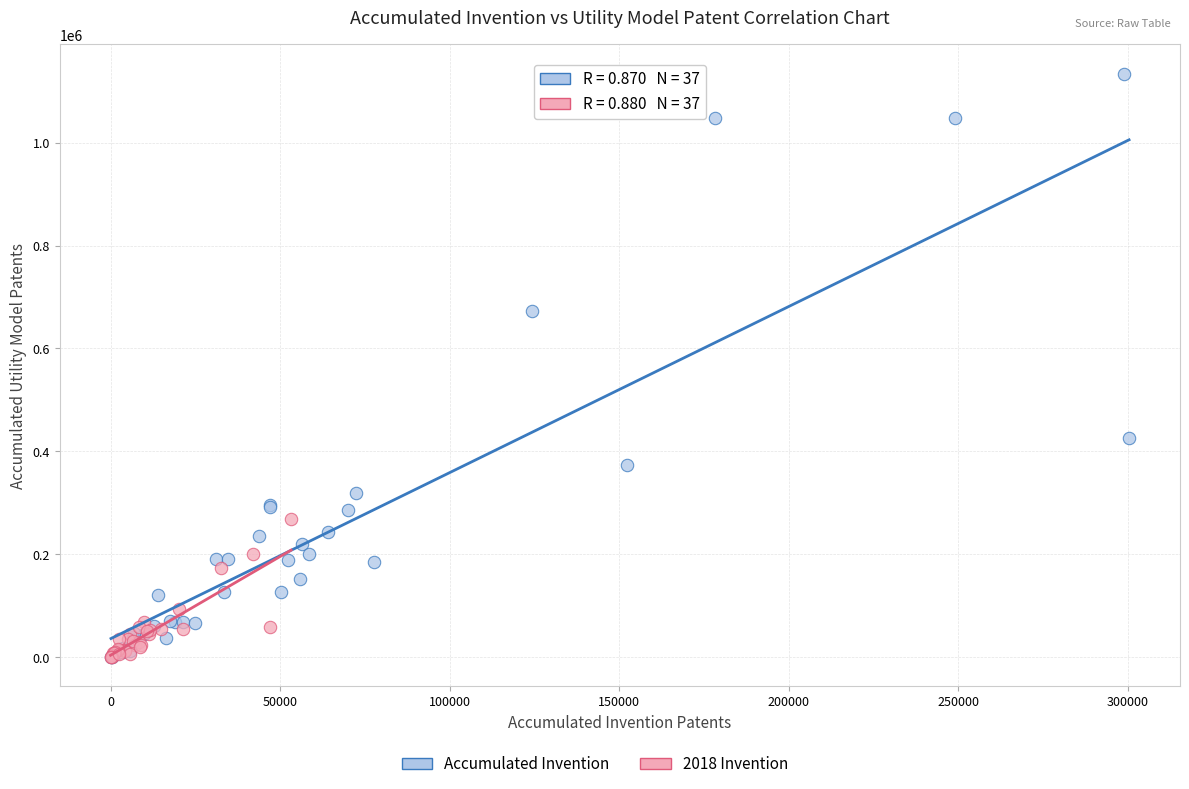

Which series contains the highest Y value?

Accumulated Invention